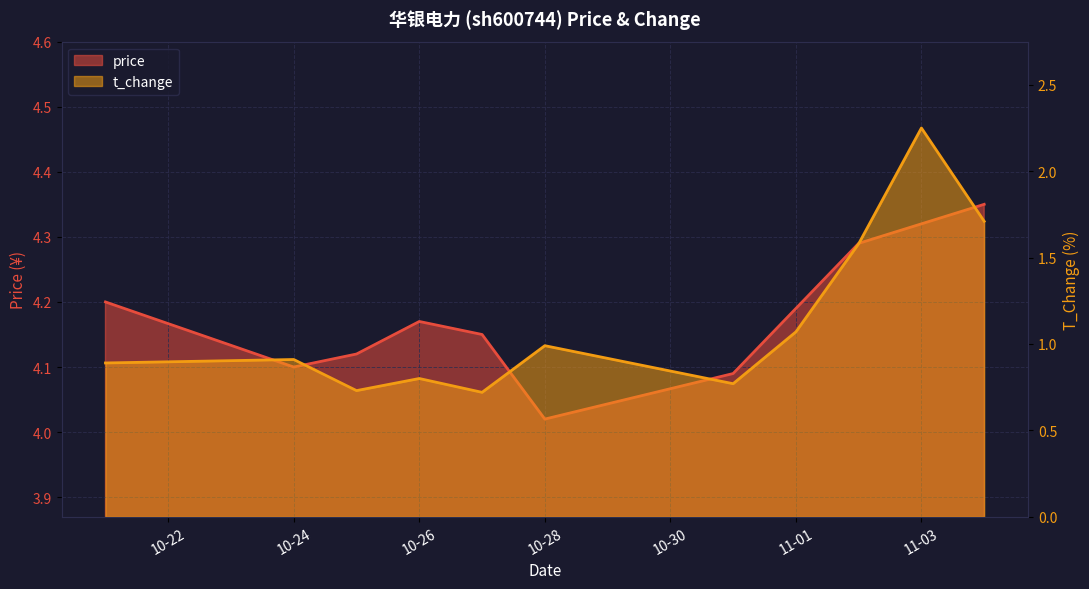

In price, how many points are higher than both neighbors (excluding endpoints)?

1